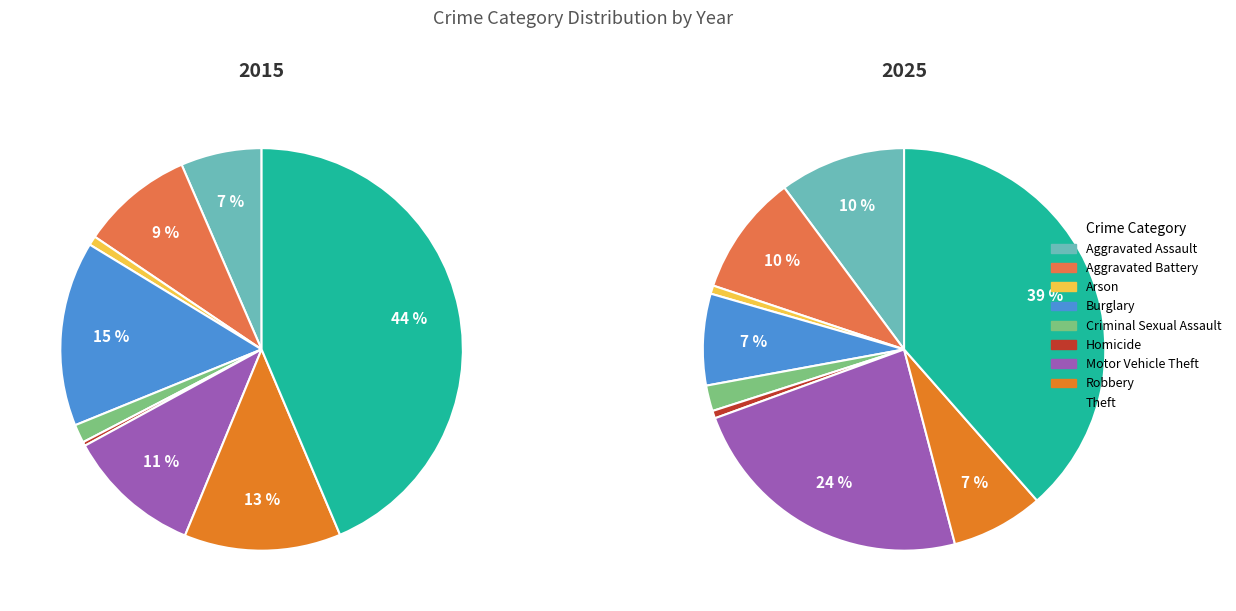

To the nearest percent, what is the difference between the Aggravated Battery and Robbery slice percentages?

4%